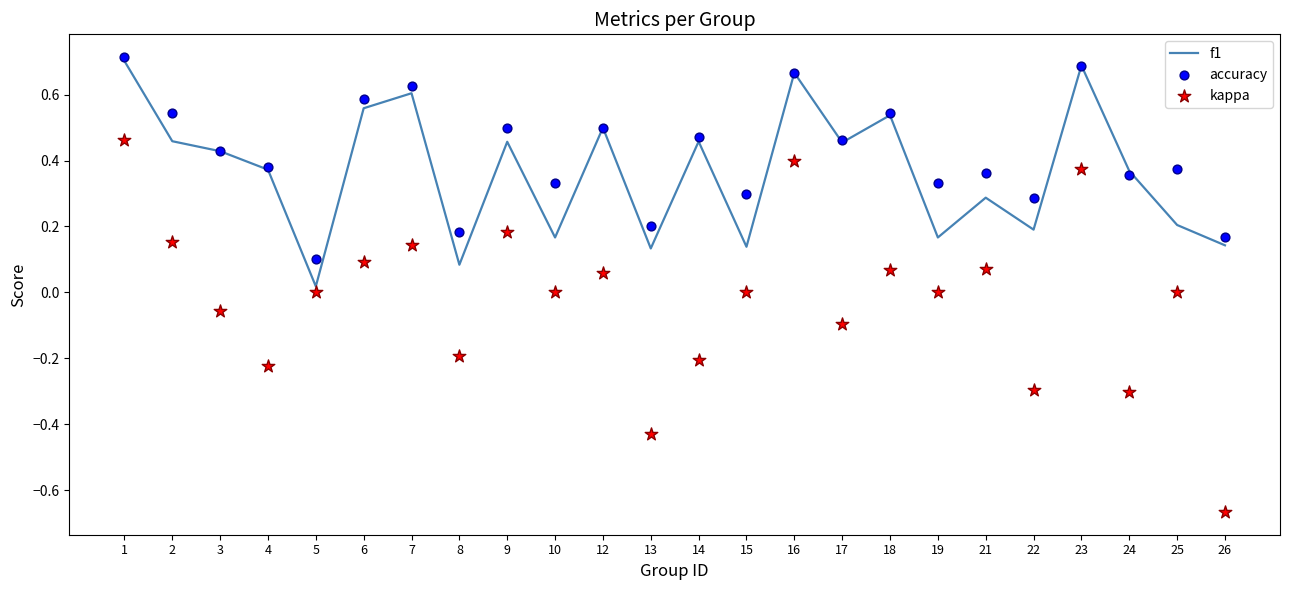

Is the value of accuracy at 19 greater than the value of f1 at 6?

No